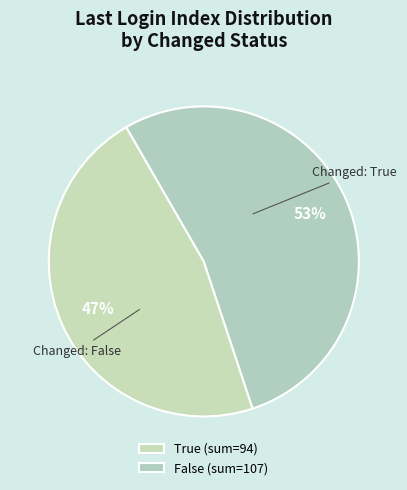

Count the number of slices in the pie.

2